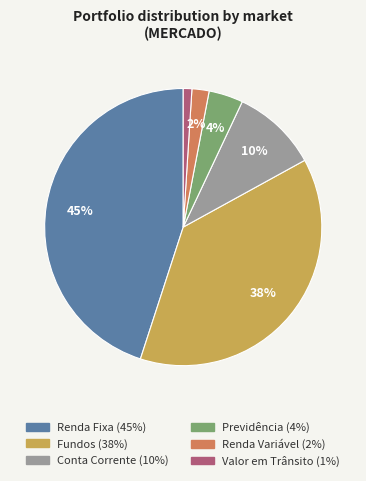

To the nearest percent, what percentage of the pie is Previdência?

4%